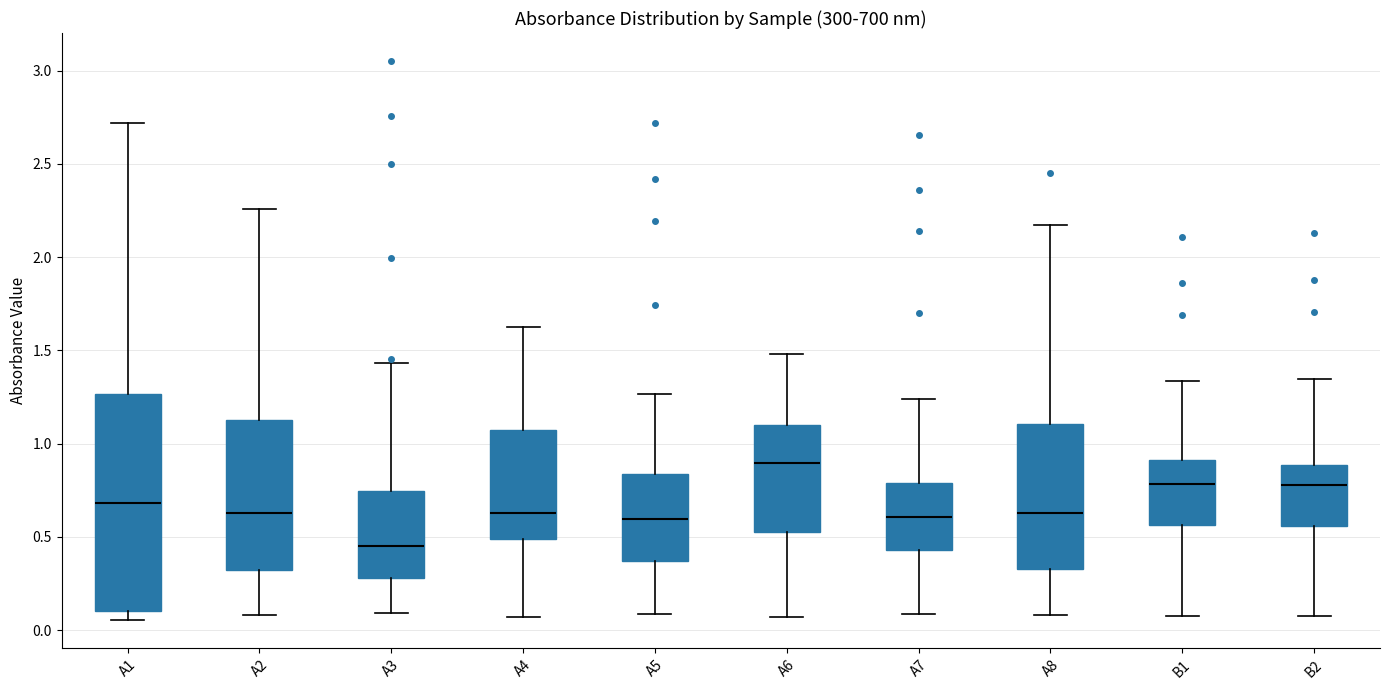

Where does the median line of the box for A7 sit on the y-axis? The values are not printed on the chart, so give them approximately, as read against the axis.

0.60